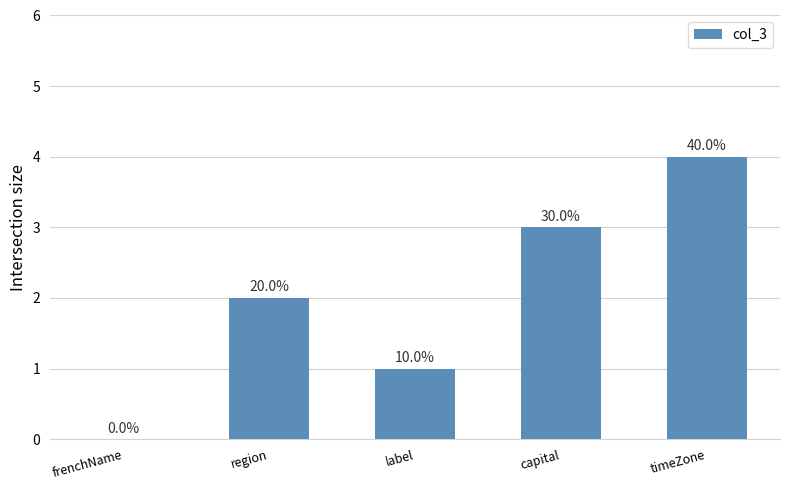

What is the value of the 3rd bar from the left?

1